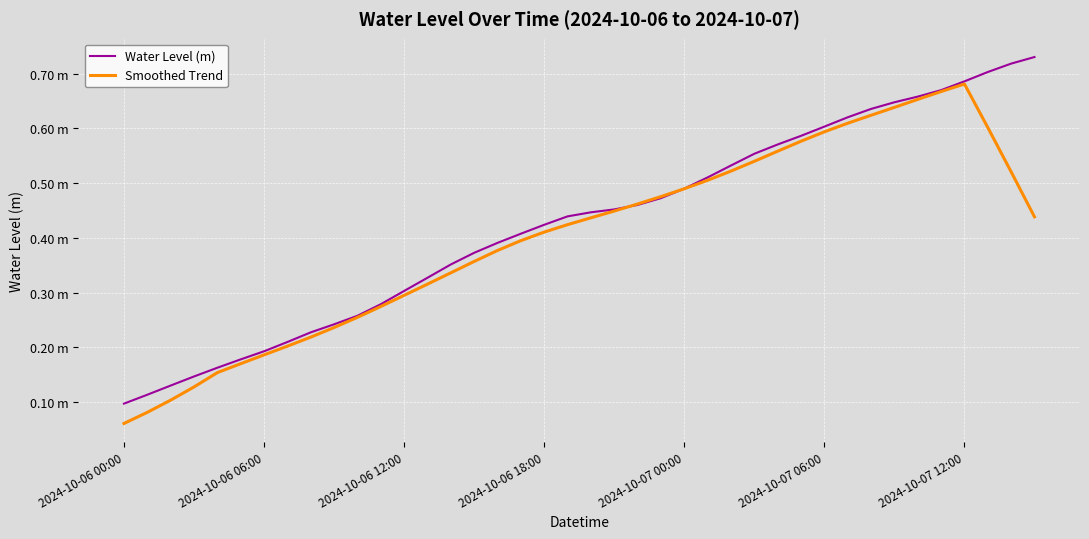

Rank the series by their maximum value, from lowest to highest.

Smoothed Trend, Water Level (m)